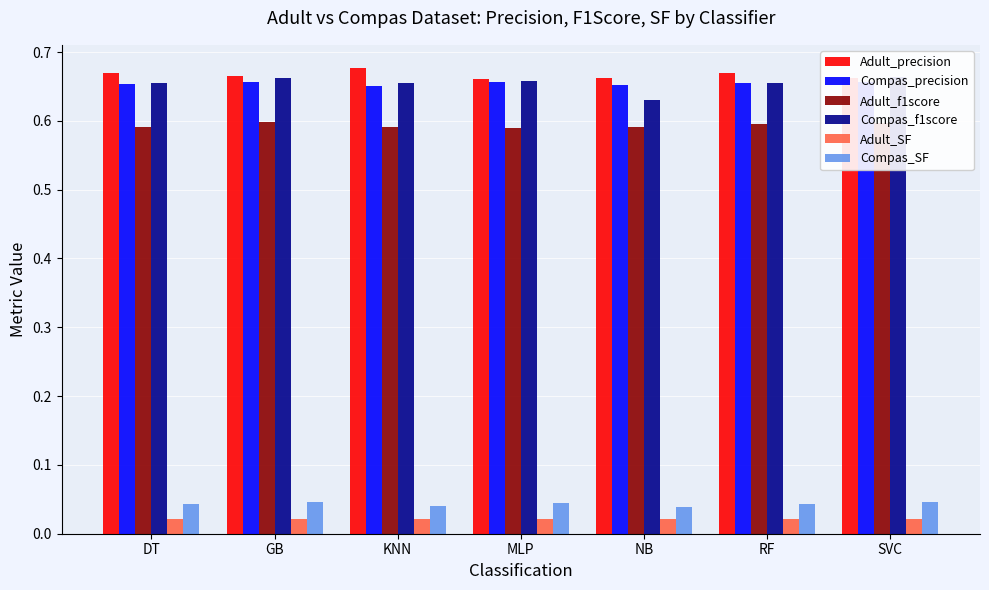

The value of Adult_f1score at SVC is 0.6. True or false?

True